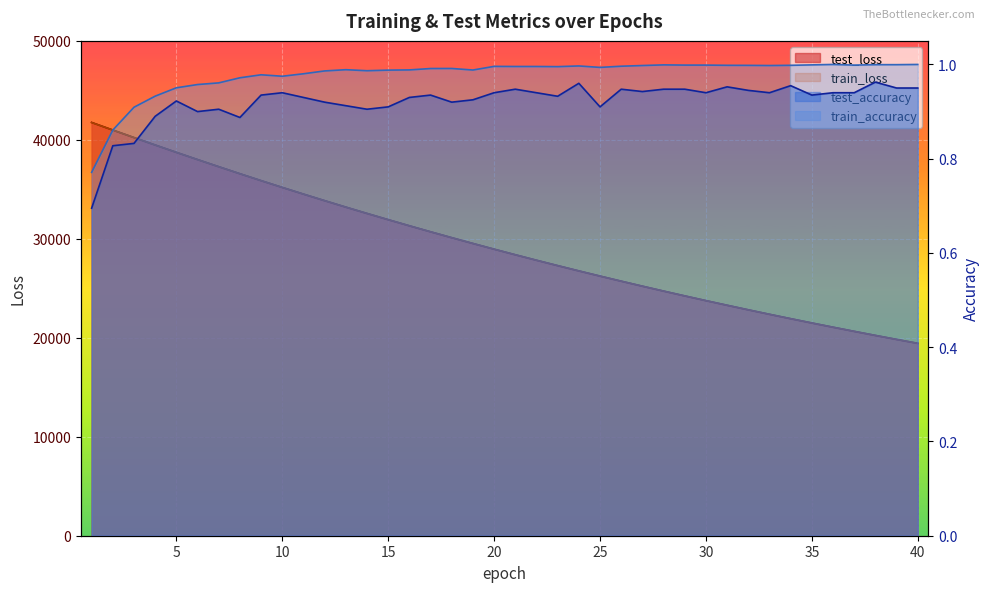

True or false: test_loss and train_loss intersect in this chart.

False